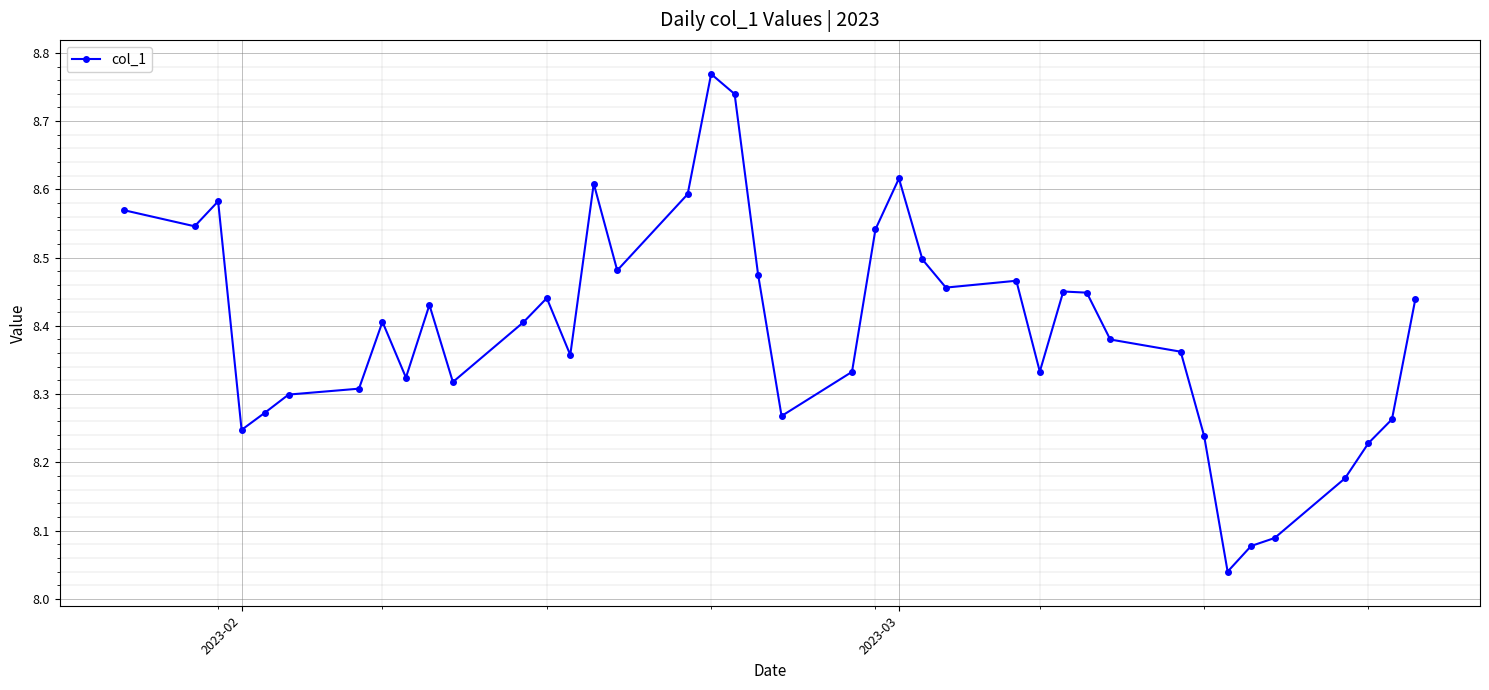

True or false: the data has more than 2 interior local peaks.

True